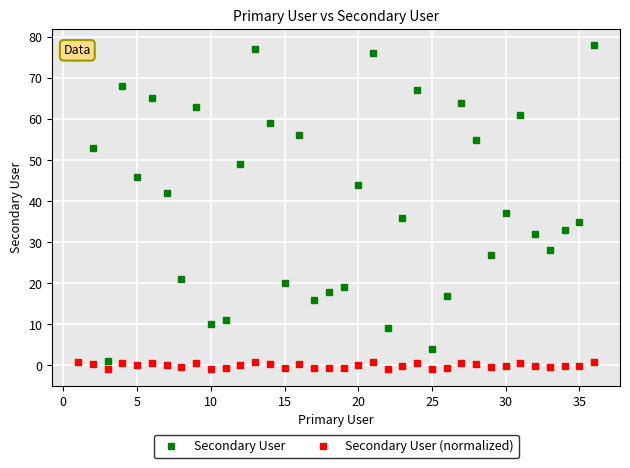

What is the maximum value shown in the chart?

78.0